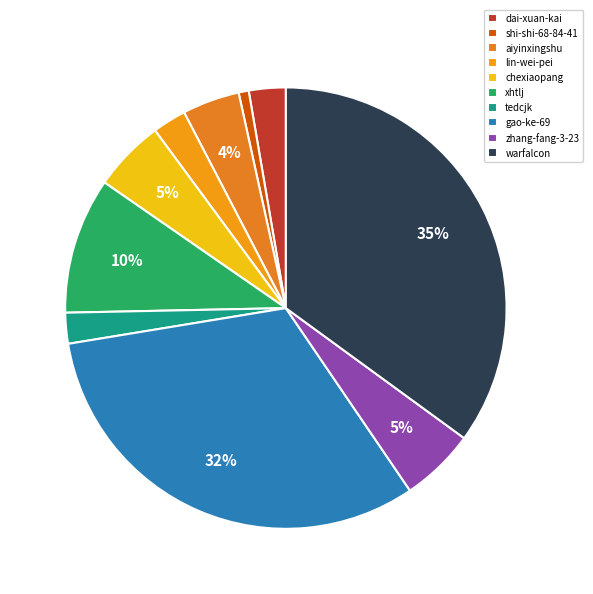

How many slices are in this pie chart?

10